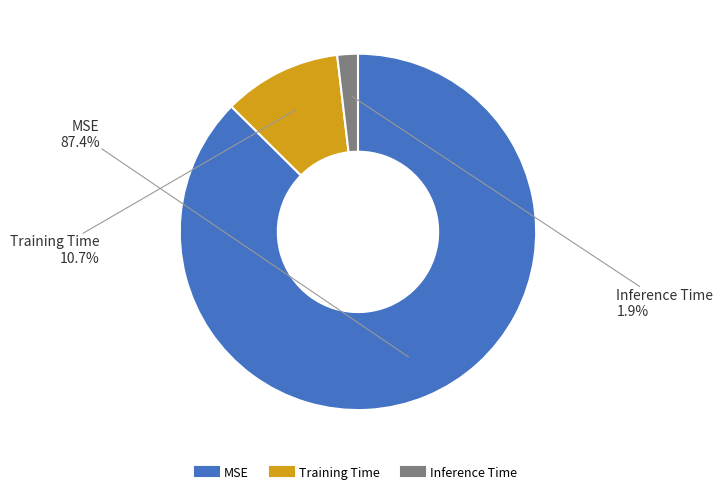

How many segments does this pie chart have?

3